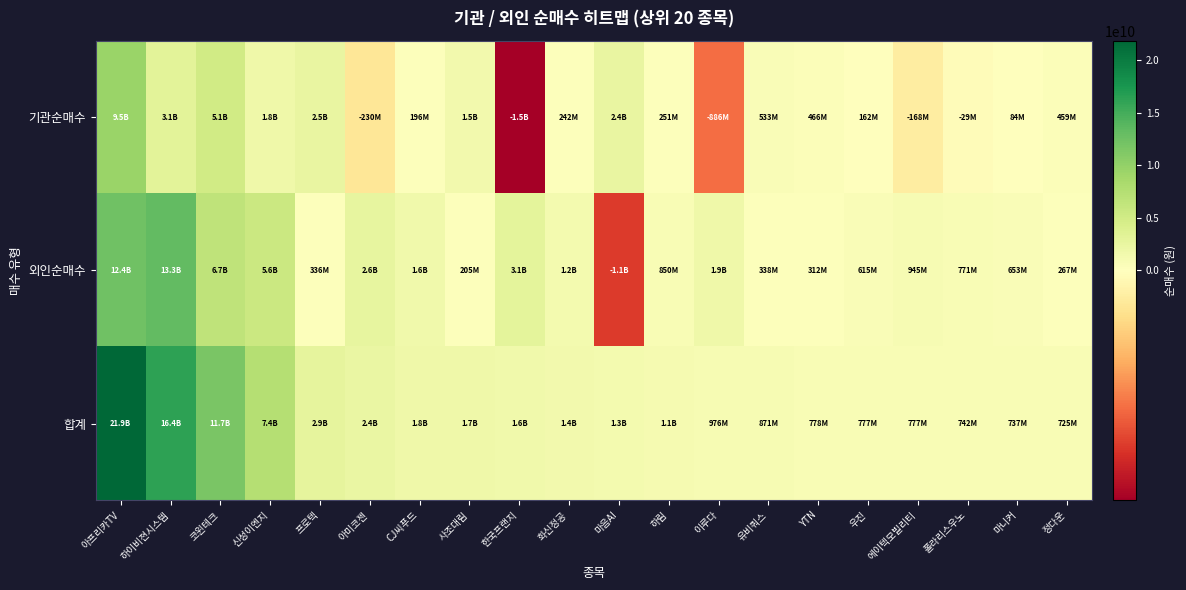

What is the difference between the highest and lowest values at 정다운?

458697985